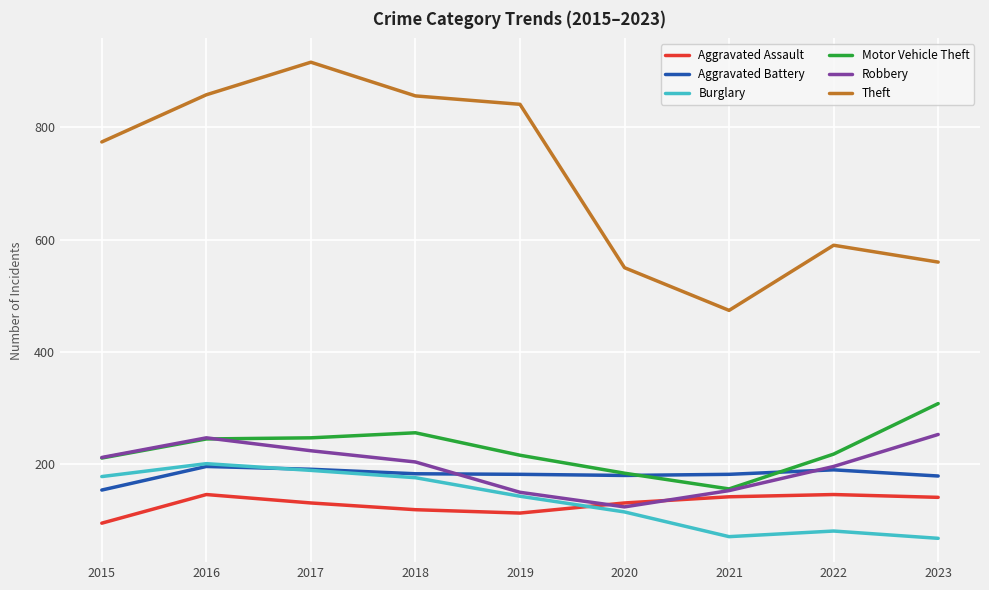

Which label corresponds to the largest value in the chart?

2017